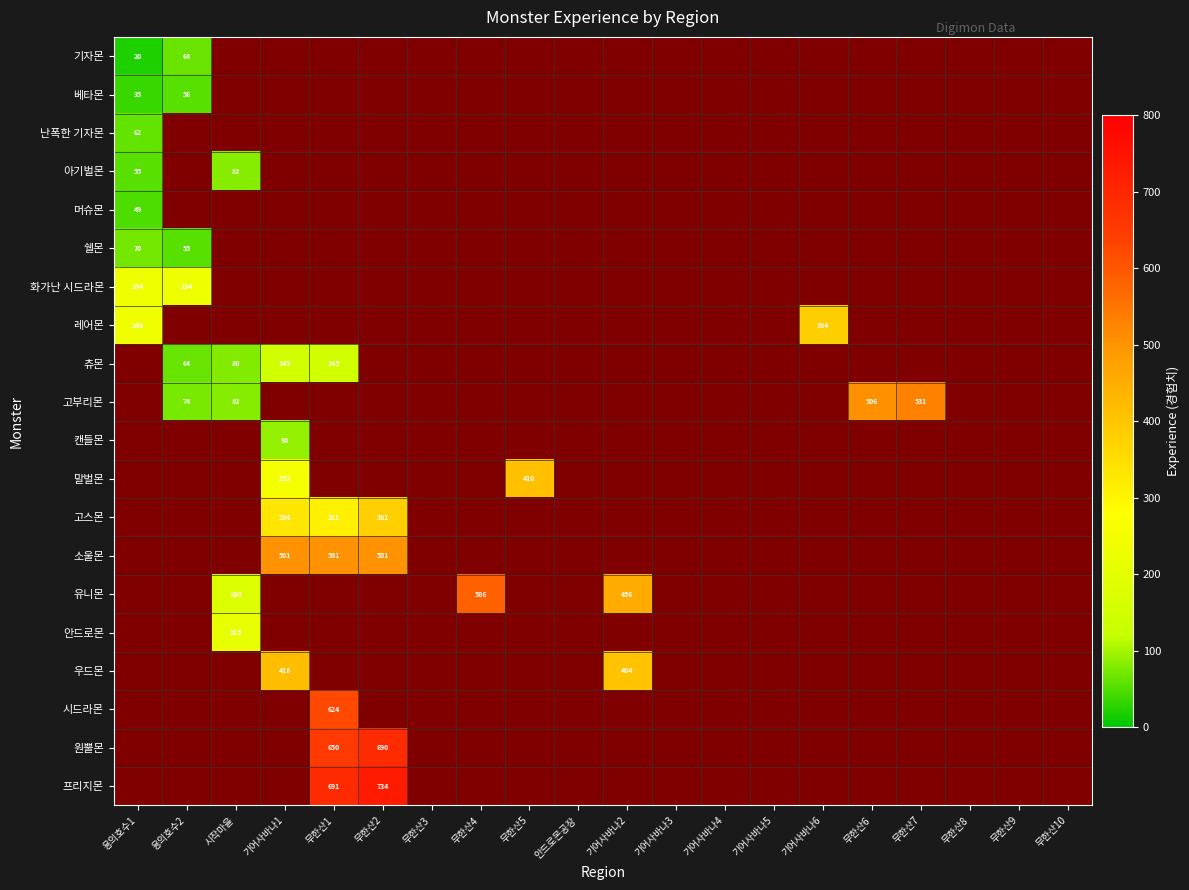

The value of 캔들몬 at 기어사바나1 is 90. True or false?

True